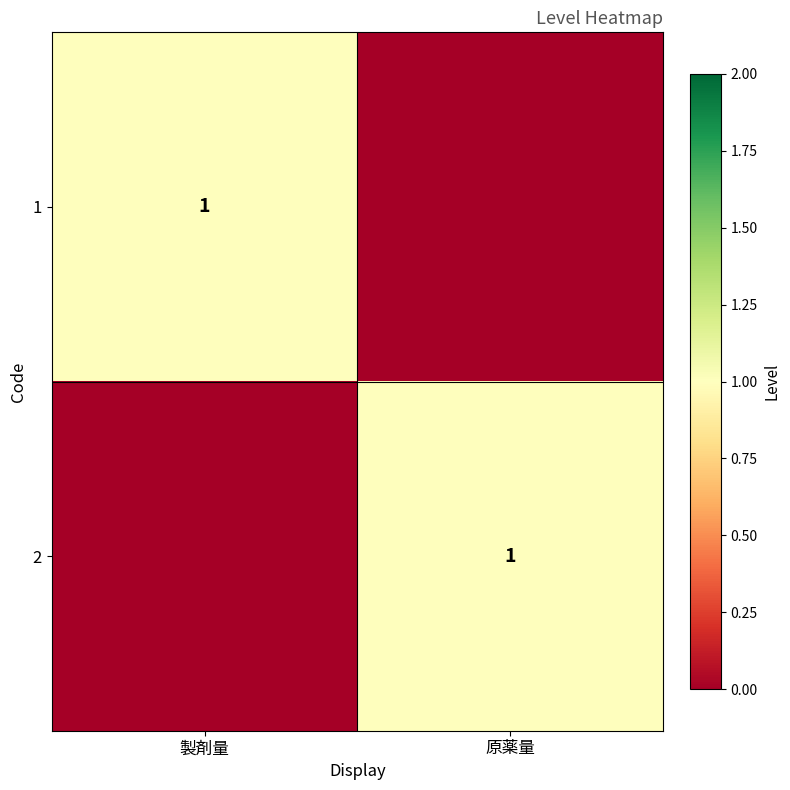

At how many categories does at least one series exceed 0?

2